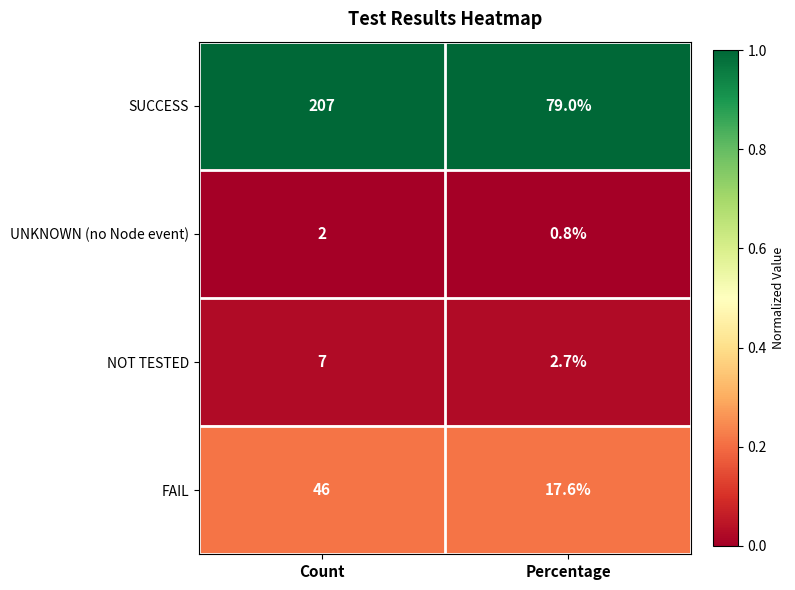

The SUCCESS series shows 101.6 at Count. True or false?

False